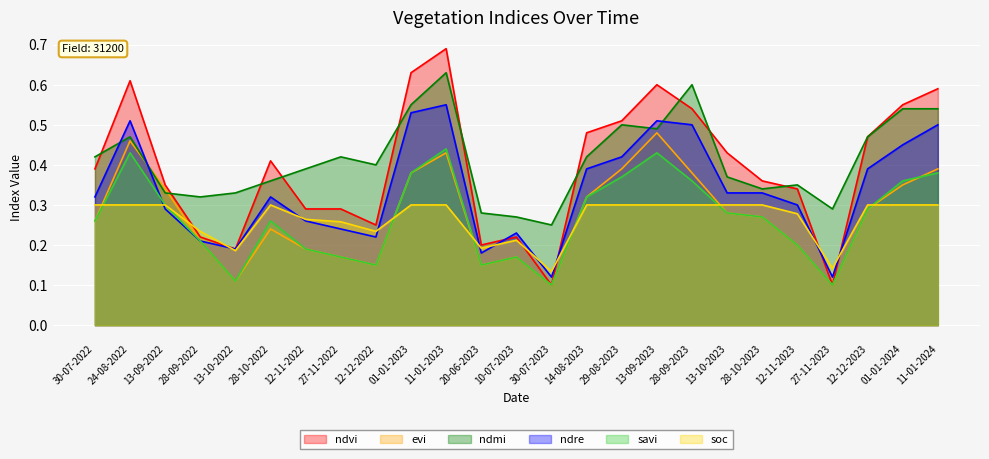

Rank the series by their maximum value, from lowest to highest.

soc, savi, evi, ndre, ndmi, ndvi